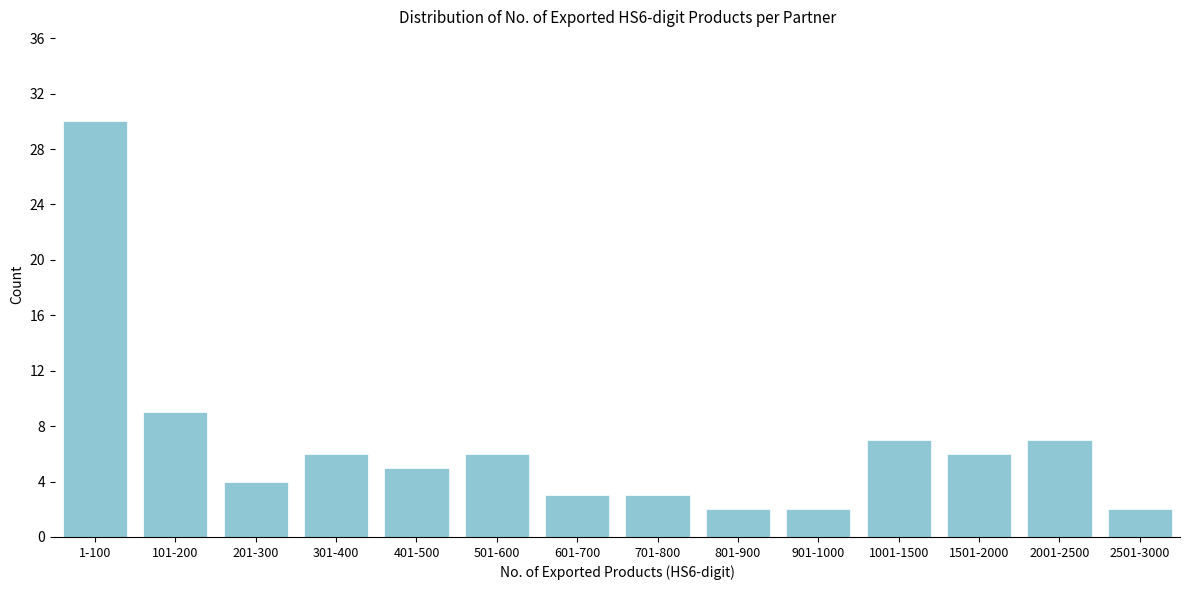

Reading left to right, extract all data points from this chart.

1-100=30	101-200=9	201-300=4	301-400=6	401-500=5	501-600=6	601-700=3	701-800=3	801-900=2	901-1000=2	1001-1500=7	1501-2000=6	2001-2500=7	2501-3000=2